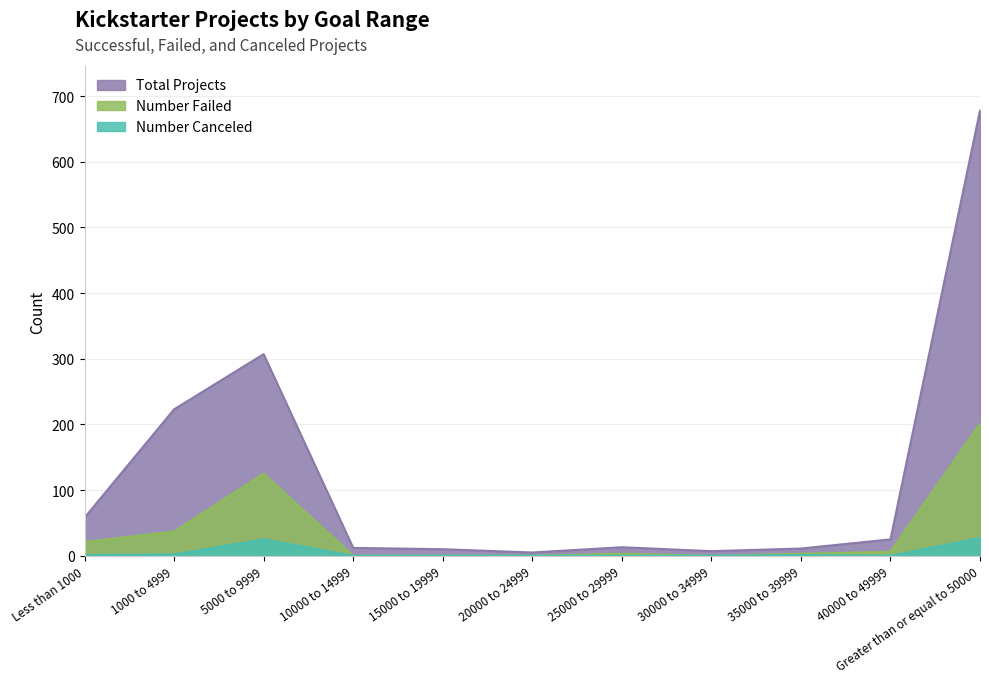

Where does the Total Projects series first go above 13?

Less than 1000